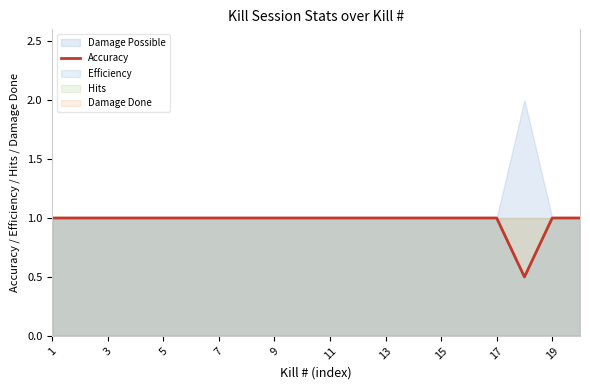

What is the maximum value for Accuracy?

1.0